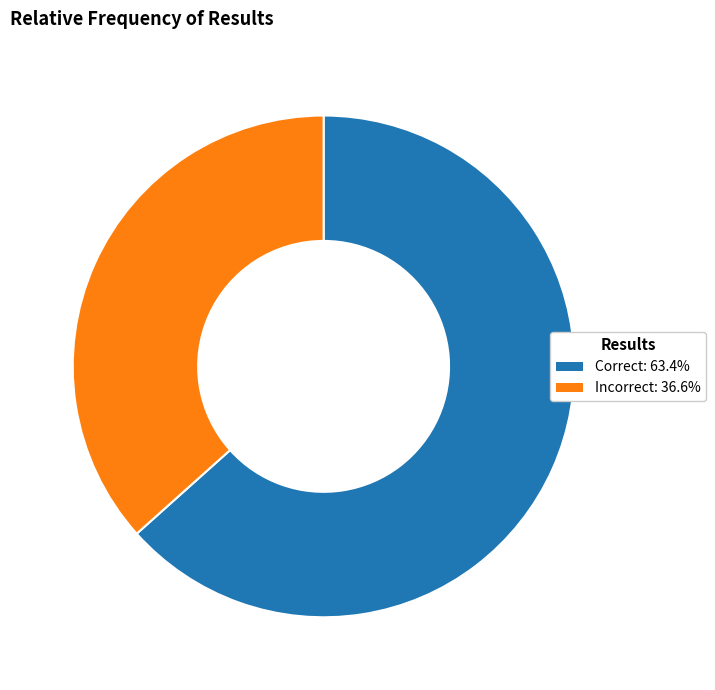

Which category has the biggest portion of the pie?

Correct